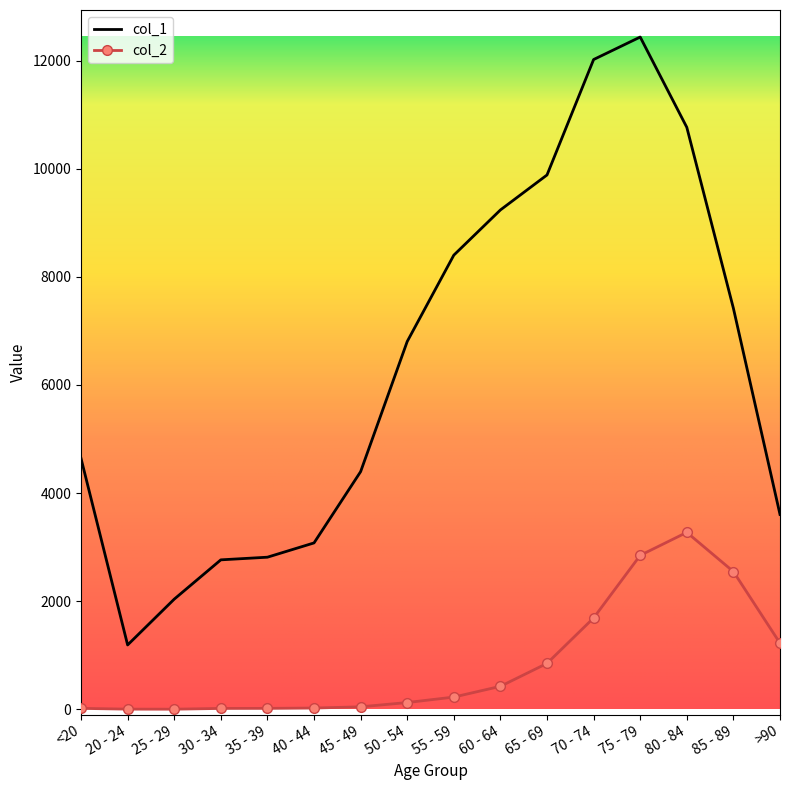

The col_2 series shows 514 at >90. True or false?

False